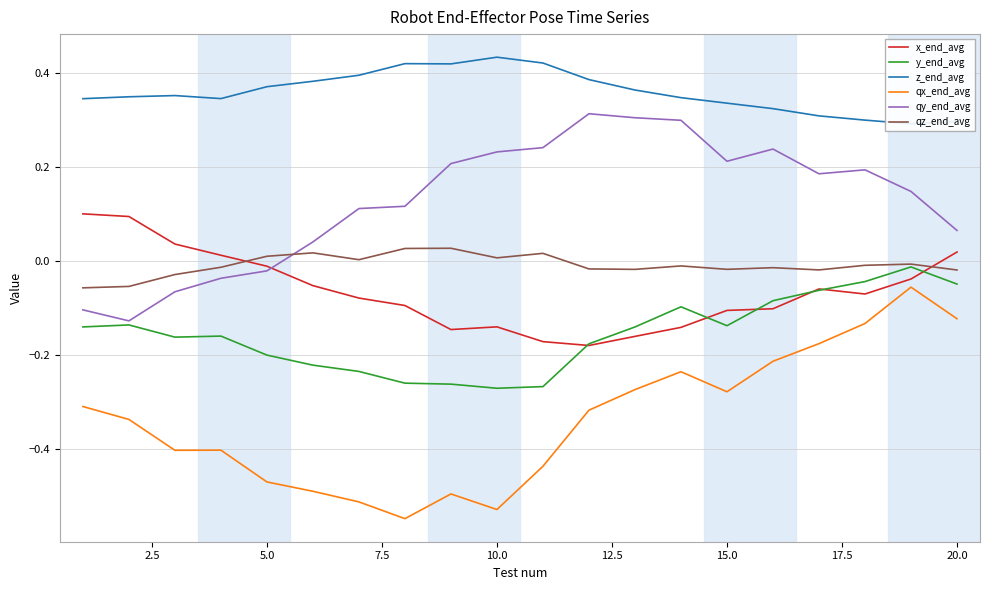

List the series in order of their peak value, highest first.

z_end_avg, qy_end_avg, x_end_avg, qz_end_avg, y_end_avg, qx_end_avg